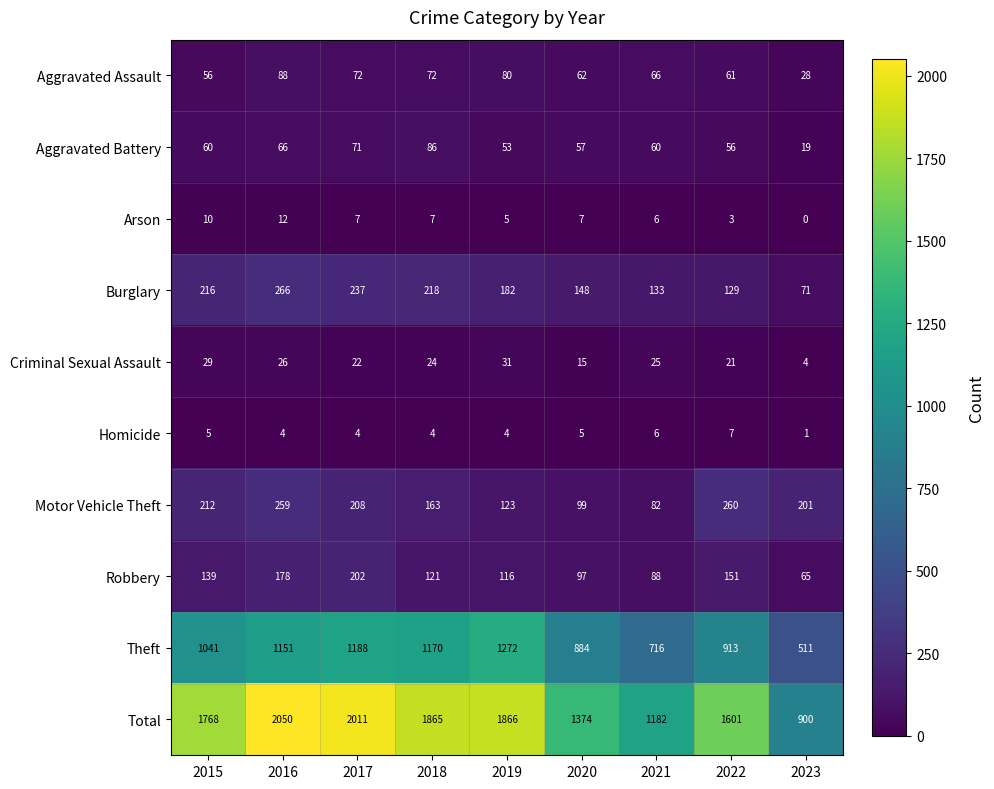

At 2018, list the series in order from largest to smallest.

Total, Theft, Burglary, Motor Vehicle Theft, Robbery, Aggravated Battery, Aggravated Assault, Criminal Sexual Assault, Arson, Homicide